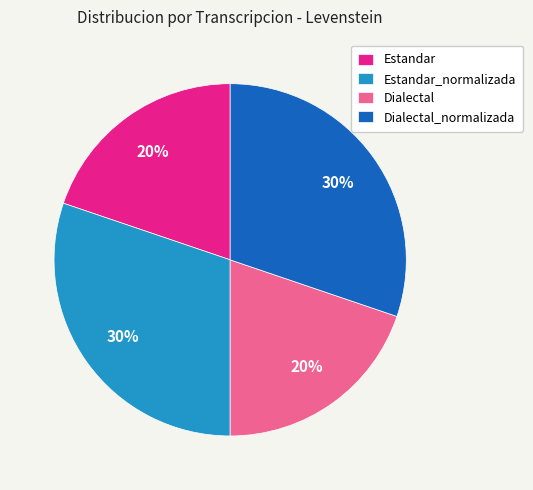

To the nearest percent, what percentage of the pie is Dialectal_normalizada?

30%